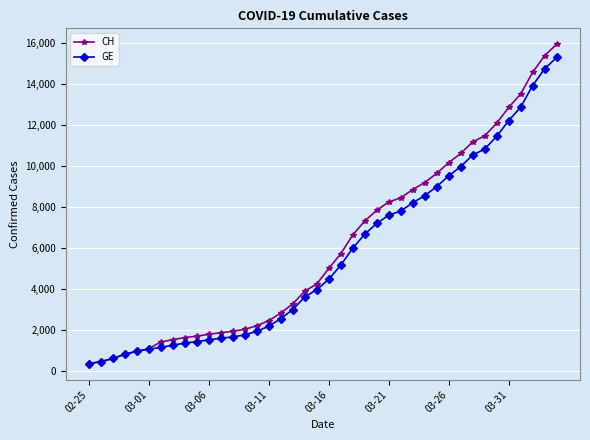

What is the value of the CH point at the 34th from the left?

11467